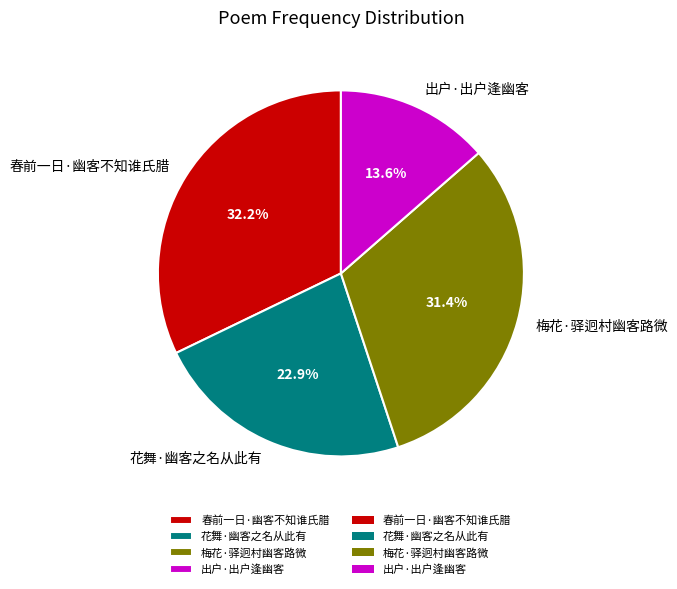

How much of the chart is everything except 出户·出户逢幽客?

86.4%